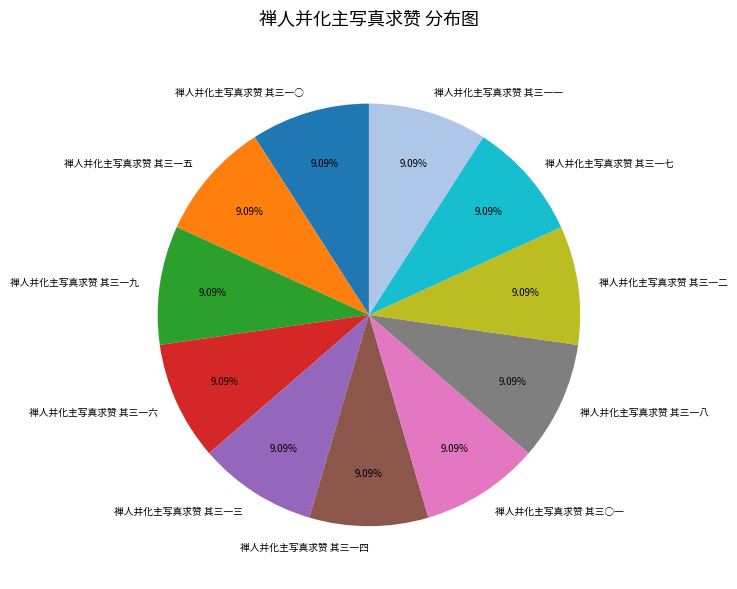

Is it true that 禅人并化主写真求赞 其三一八 is 9% of the pie?

True